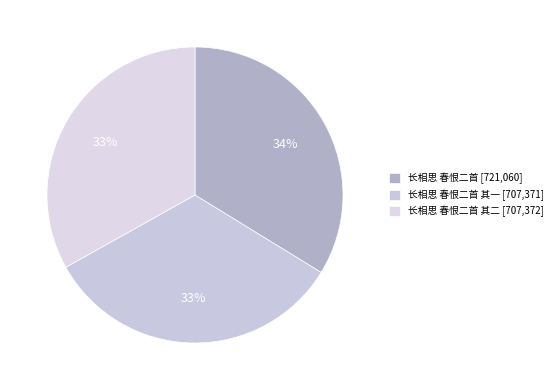

How many segments does this pie chart have?

3